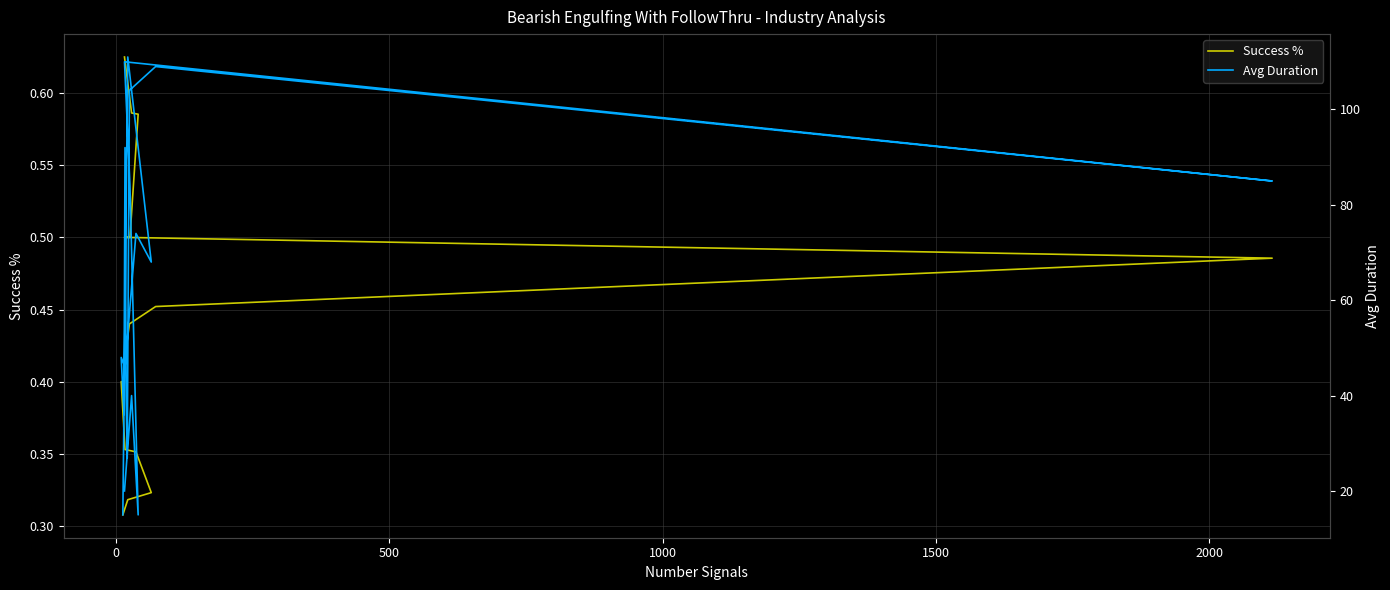

What is the maximum value for Success %?

0.6